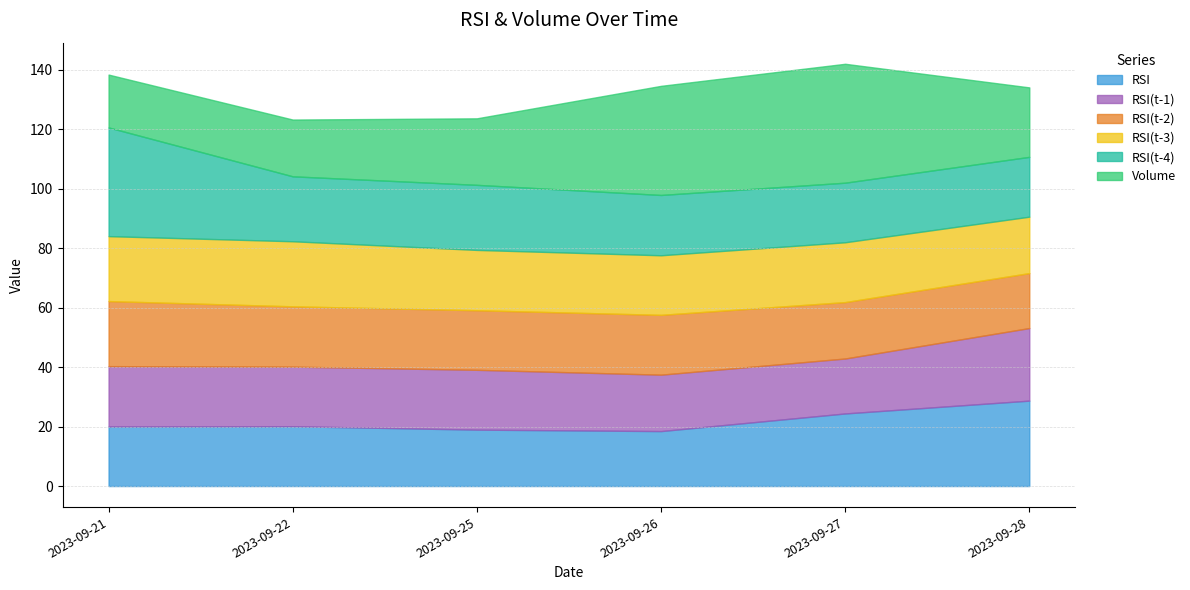

Reading left to right, extract all data points from this chart.

Volume: 4946300.0	5311700.0	6223400.0	10208600.0	11125750.0	6500300.0
RSI: 20.0	20.1	19.0	18.5	24.4	28.7
RSI(t-1): 20.3	20.0	20.1	19.0	18.5	24.4
RSI(t-2): 21.9	20.3	20.0	20.1	19.0	18.5
RSI(t-3): 21.8	21.9	20.3	20.0	20.1	19.0
RSI(t-4): 36.6	21.8	21.9	20.3	20.0	20.1